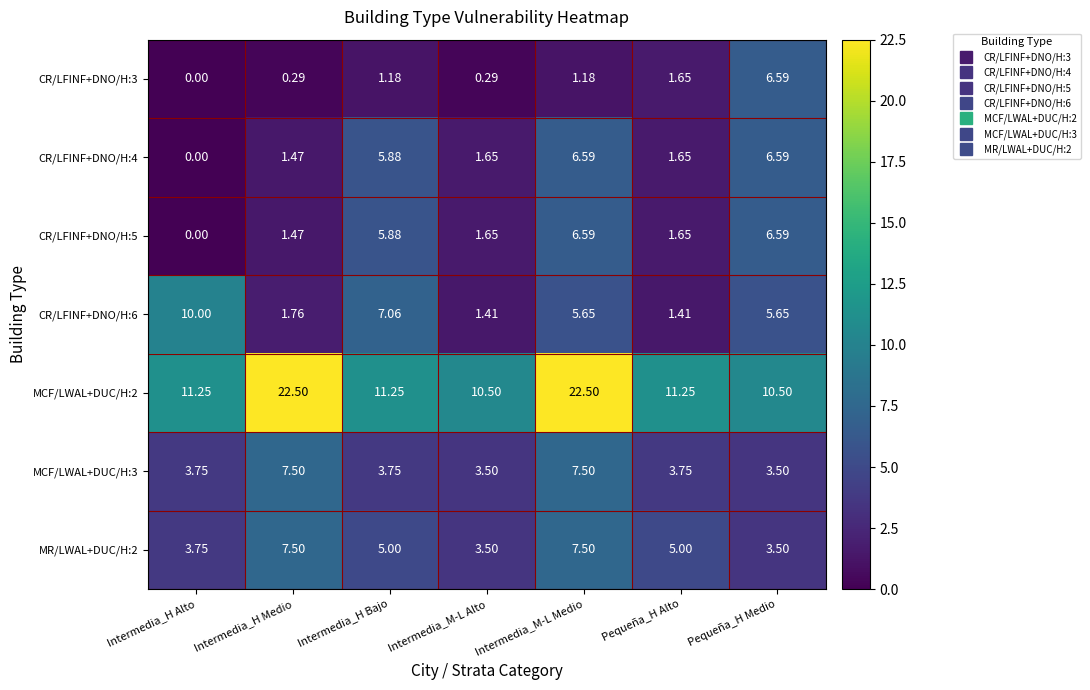

Is the value of MCF/LWAL+DUC/H:3 at Intermedia_H Alto greater than the value of CR/LFINF+DNO/H:4 at Intermedia_H Alto?

Yes